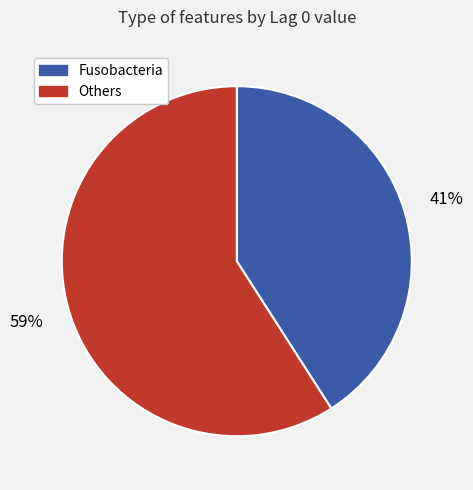

Does any single category account for the majority?

Yes